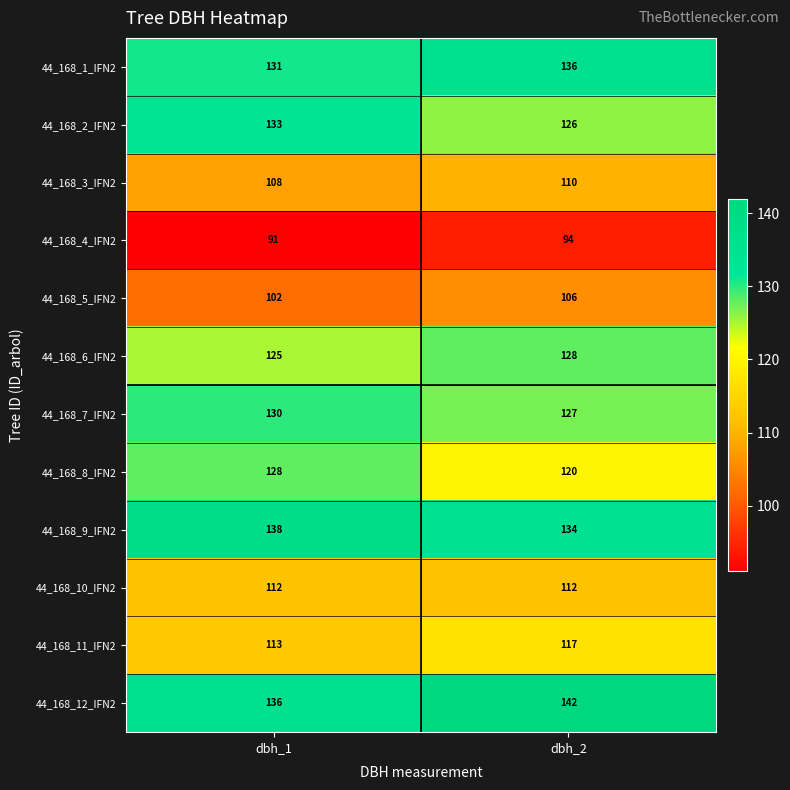

Reading left to right, list all the values displayed in this chart.

44_168_1_IFN2: 131	136
44_168_2_IFN2: 133	126
44_168_3_IFN2: 108	110
44_168_4_IFN2: 91	94
44_168_5_IFN2: 102	106
44_168_6_IFN2: 125	128
44_168_7_IFN2: 130	127
44_168_8_IFN2: 128	120
44_168_9_IFN2: 138	134
44_168_10_IFN2: 112	112
44_168_11_IFN2: 113	117
44_168_12_IFN2: 136	142